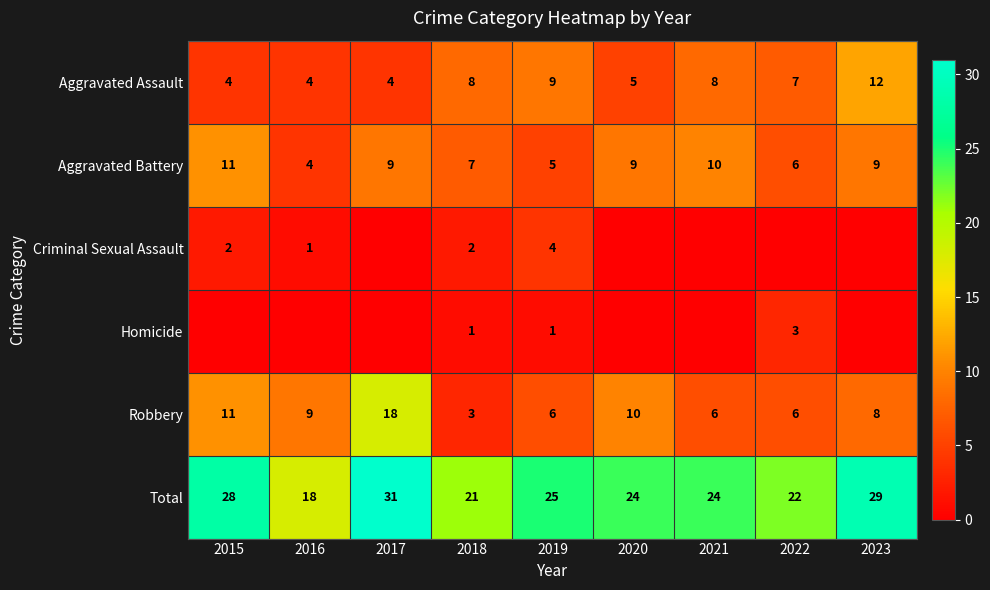

Which label corresponds to the largest value in the chart?

2017